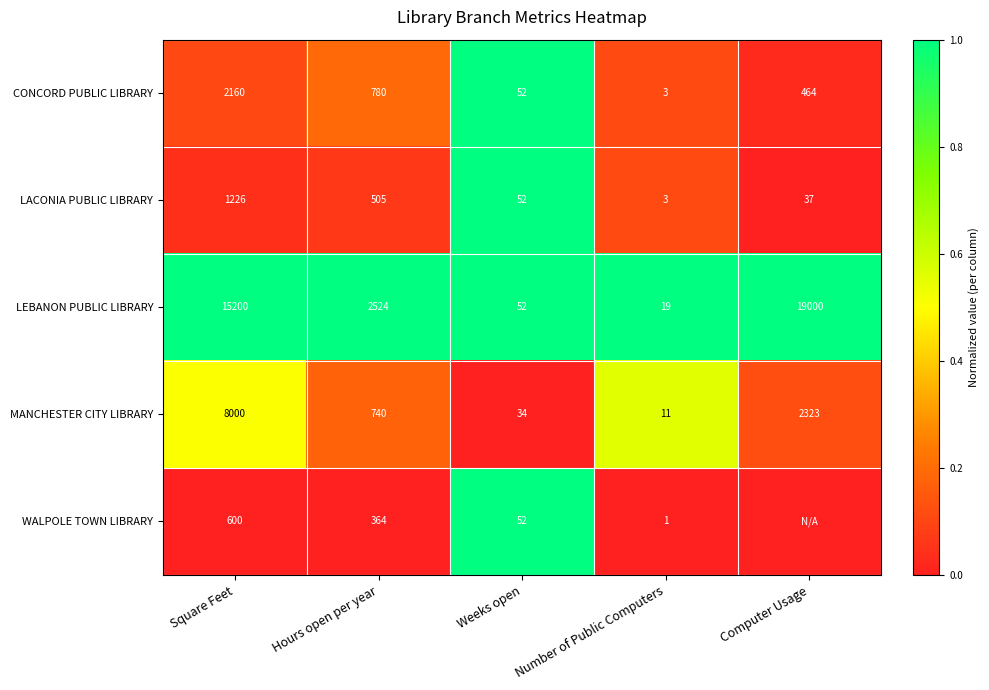

At which label is LEBANON PUBLIC LIBRARY closest to 9509?

Square Feet